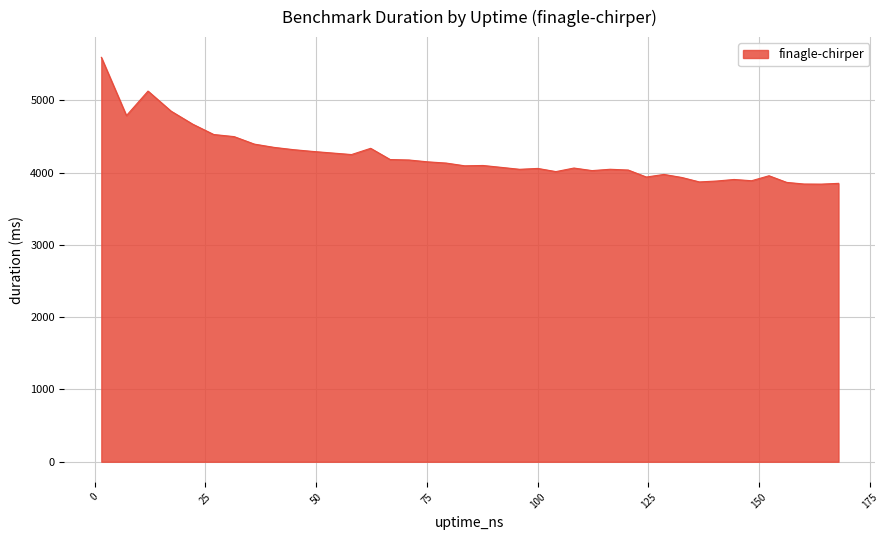

What is the difference between the maximum and minimum values?

1753.8